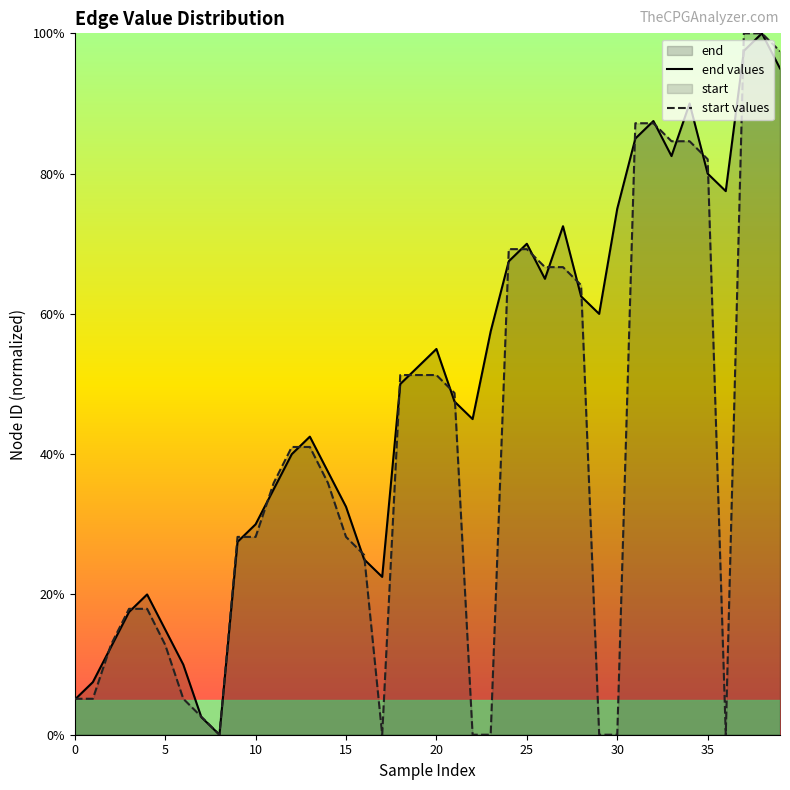

At how many categories does at least one series exceed 84?

7